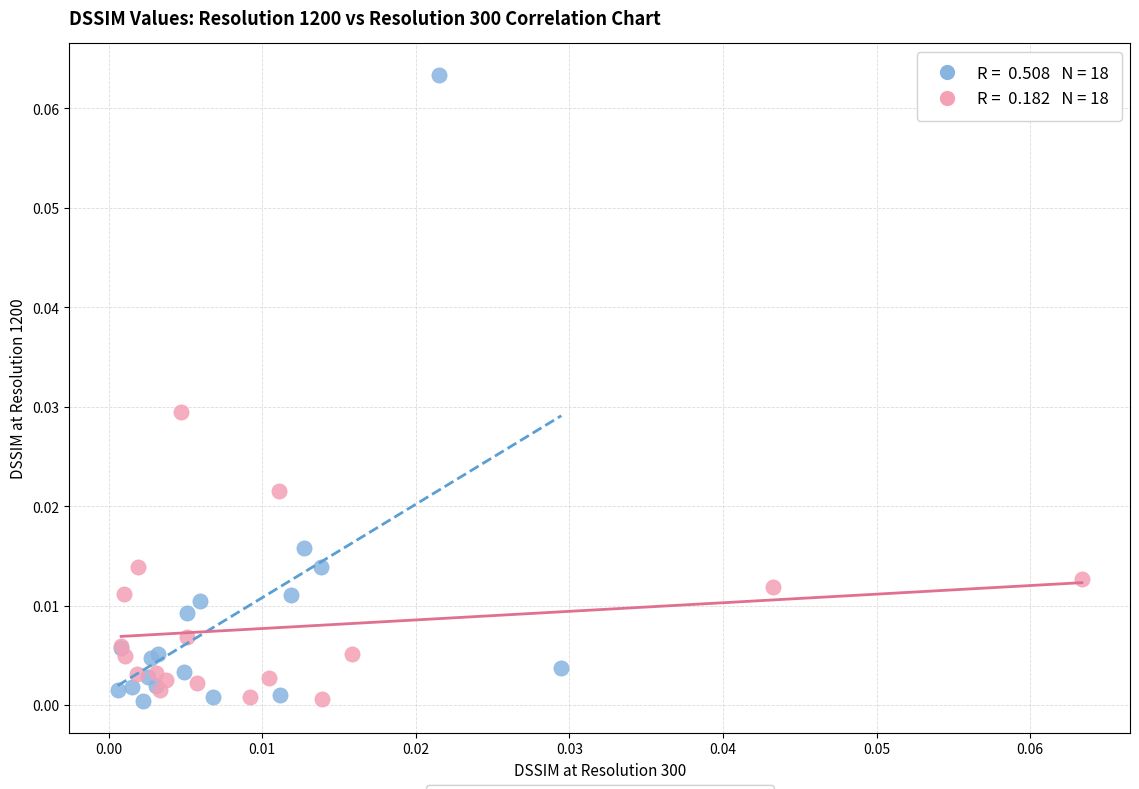

Which series reaches the maximum Y coordinate?

Resolution 1200